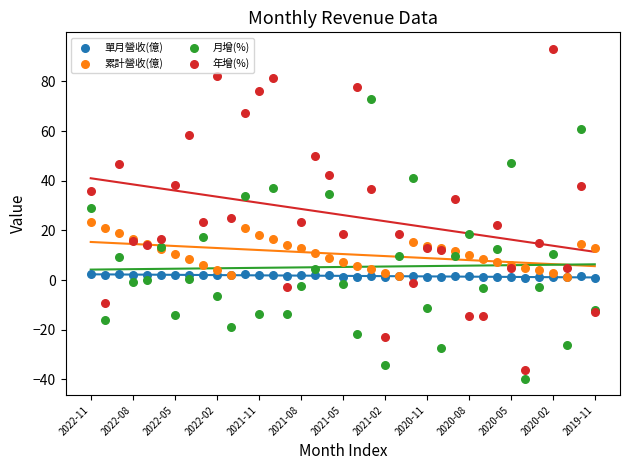

What are all the series names shown in the legend?

單月營收(億), 累計營收(億), 月增(%), 年增(%)